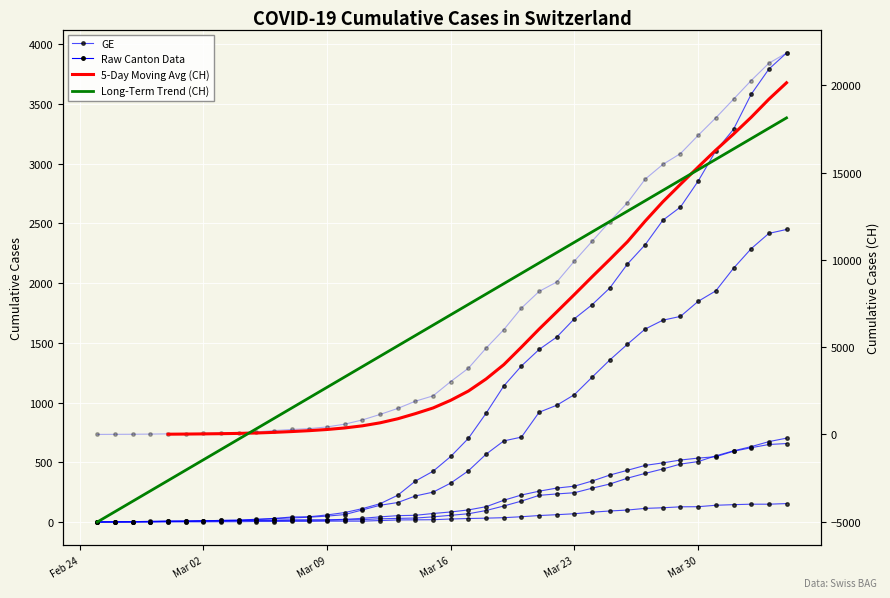

Which category has the lowest value in the GE series?

Feb 24